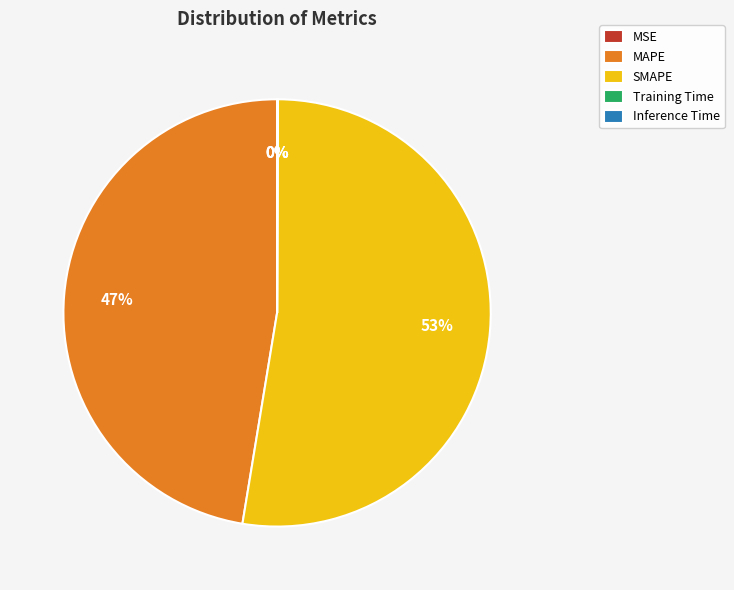

To the nearest percent, what percentage of the pie is SMAPE?

53%